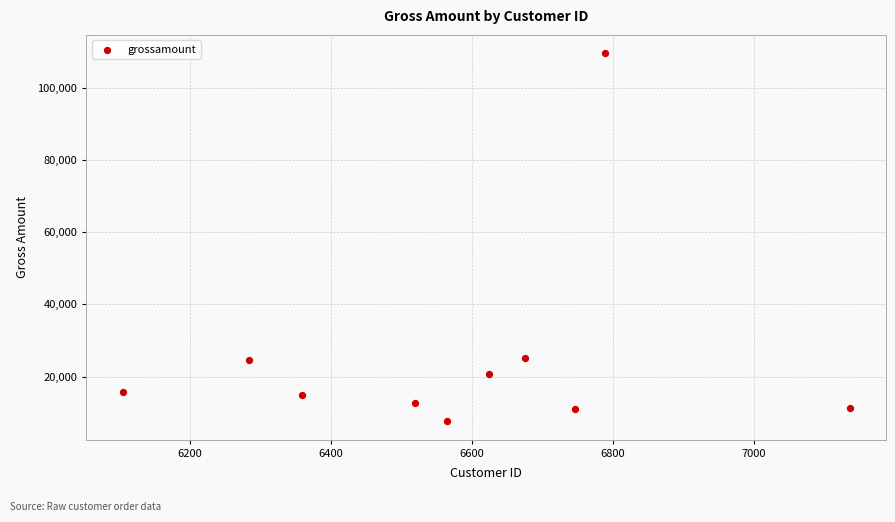

What is the range of Y values (max minus min)?

102111